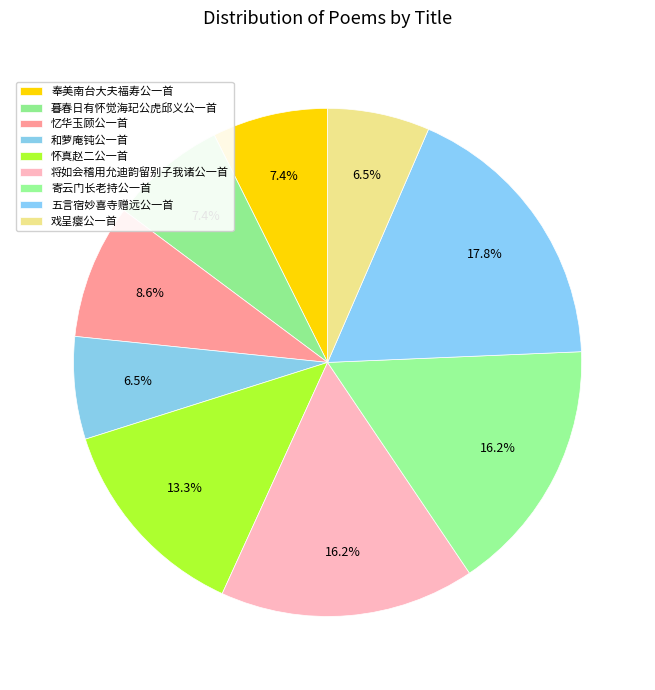

How many segments does this pie chart have?

9